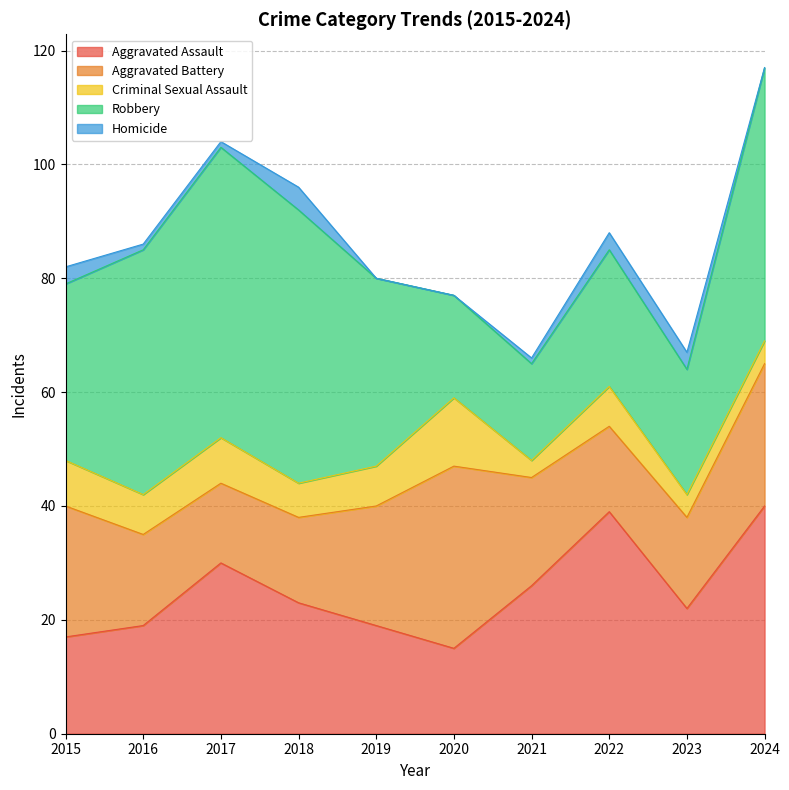

What is the total value across all series at 2020?

77